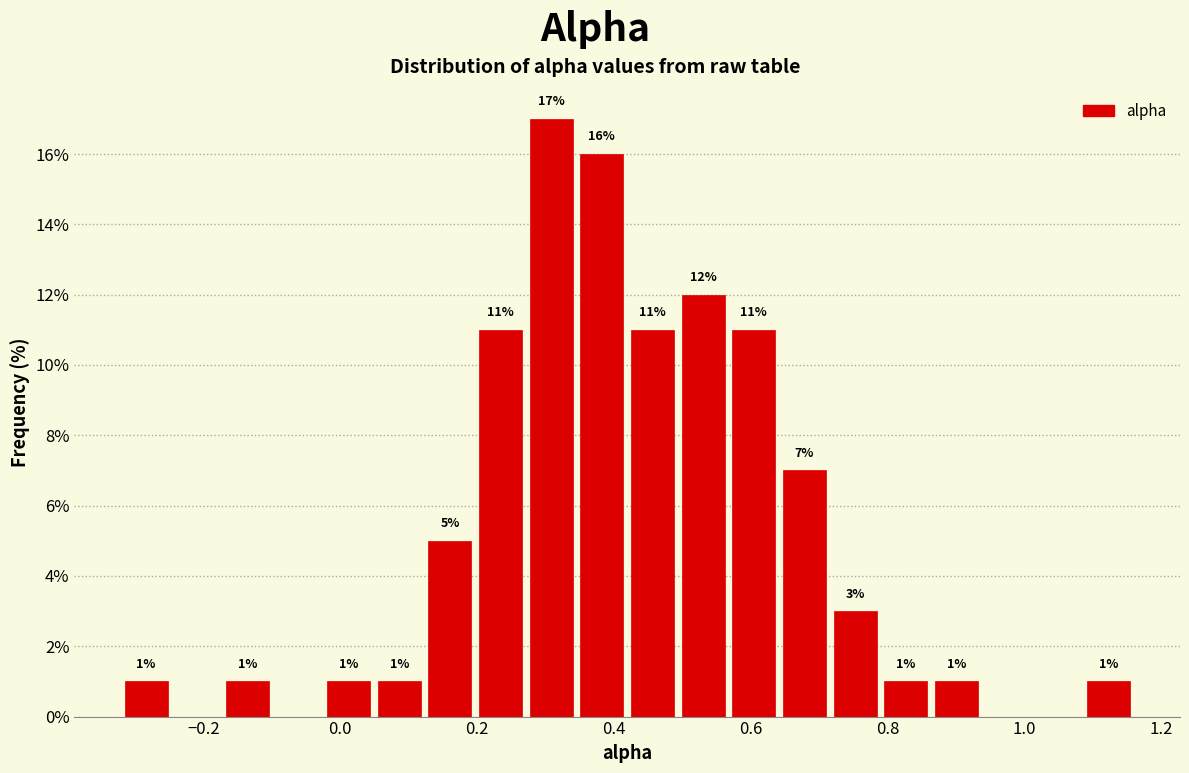

Read against the x-axis, roughly where is the centre of the tallest bar?

0.30